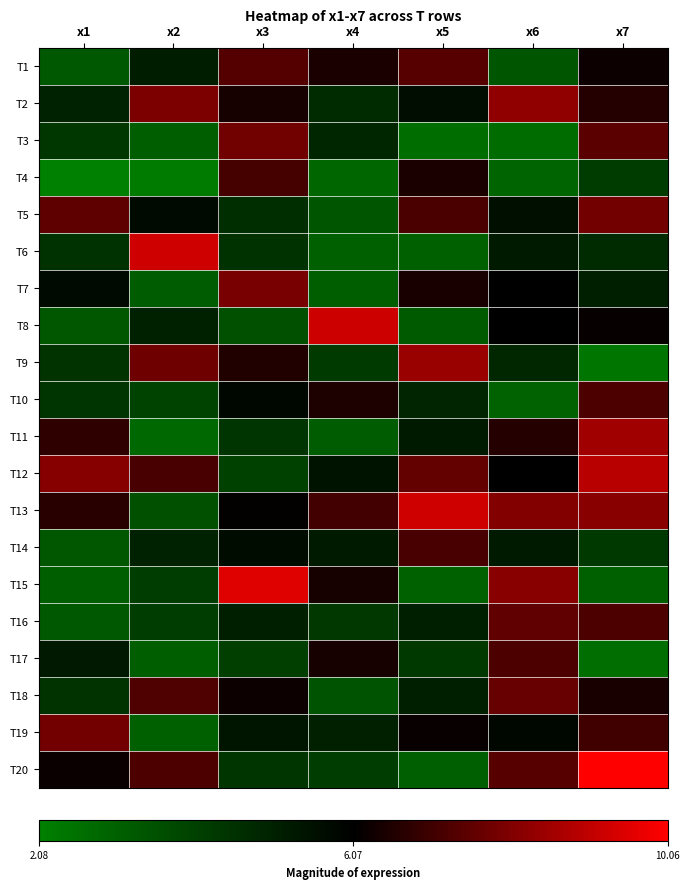

Which series has the widest spread of values?

T20